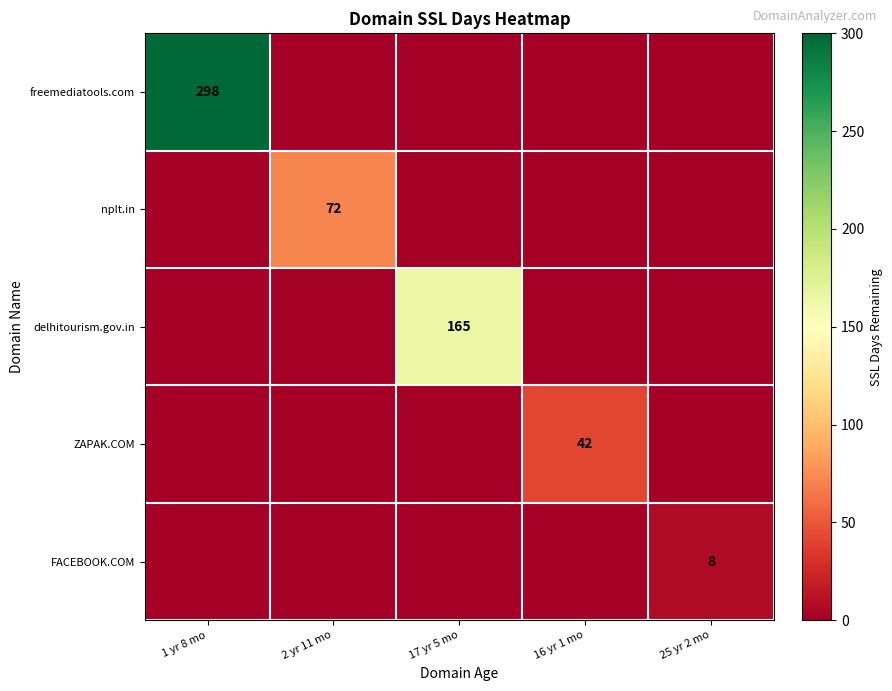

The FACEBOOK.COM series shows 8 at 25 yr 2 mo. True or false?

True